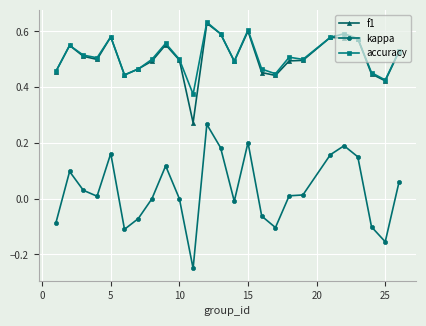

True or false: accuracy and kappa intersect in this chart.

False